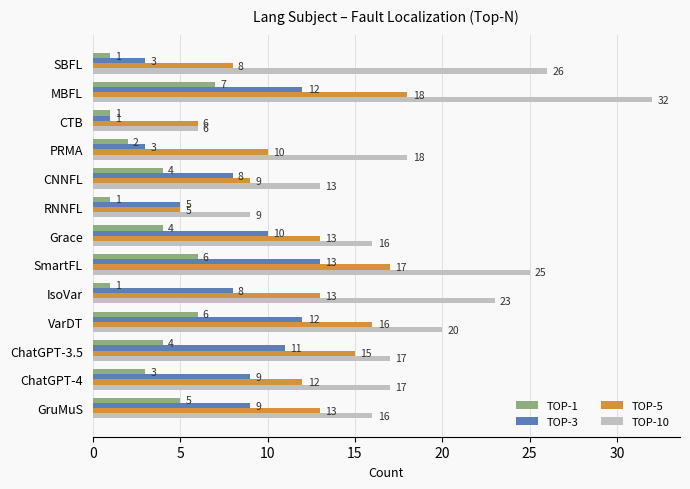

The TOP-3 series shows 5 at GruMuS. True or false?

False